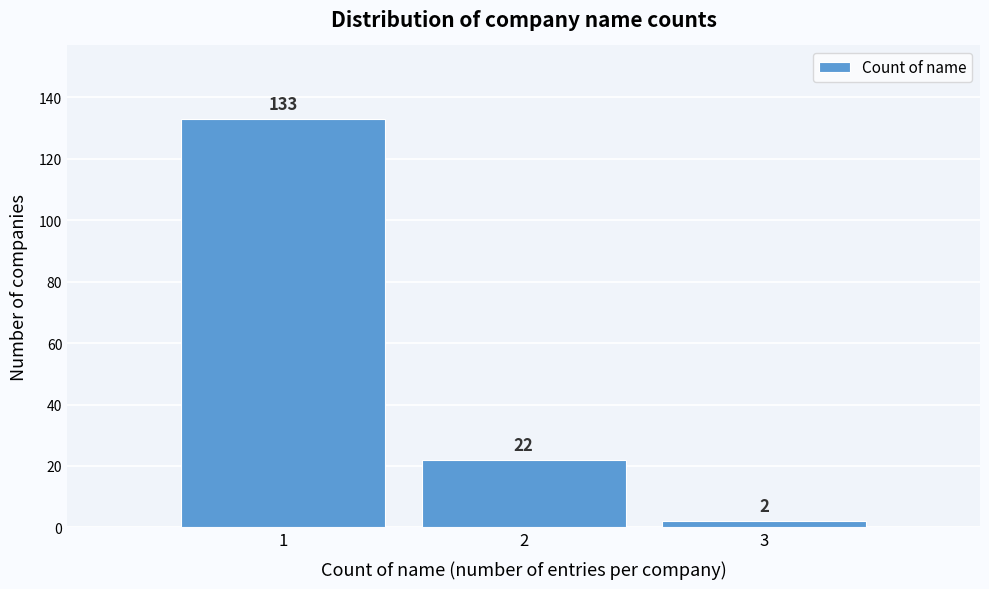

Reading left to right, list all the values displayed in this chart.

133	22	2